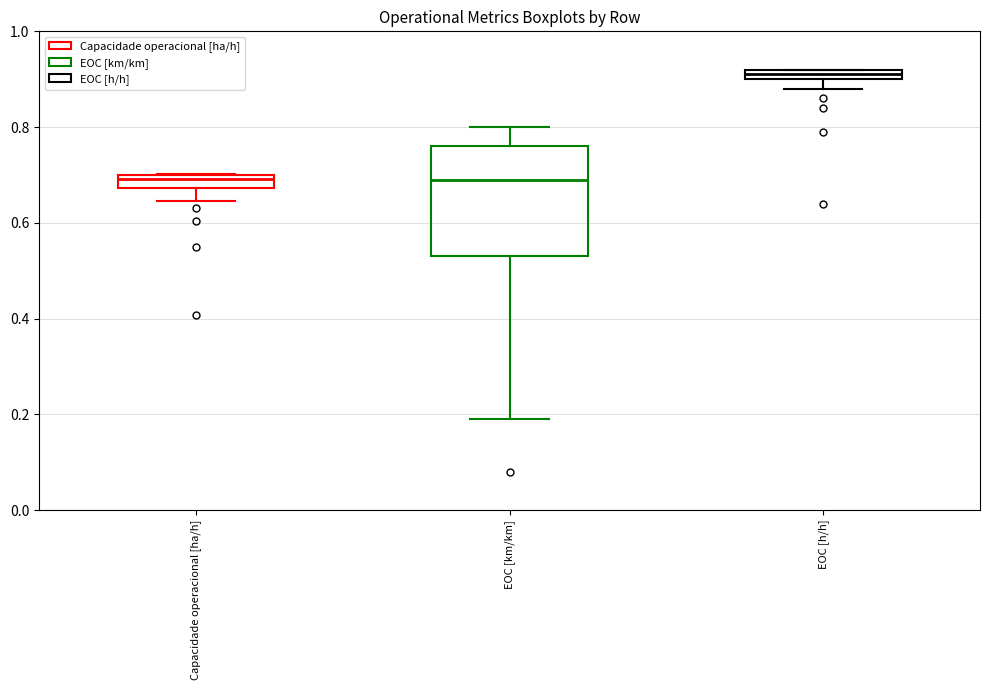

Comparing the boxes themselves (not the whiskers), which one is the tallest?

EOC [km/km]